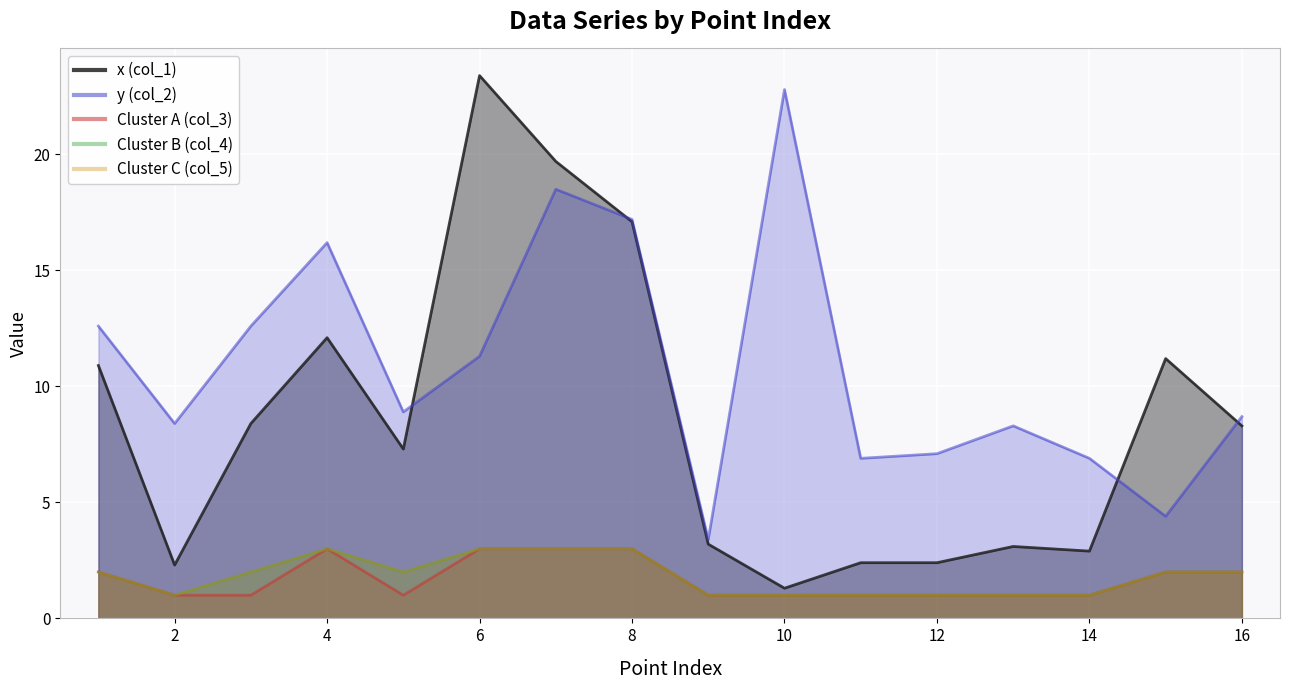

Reading left to right, extract all data points from this chart.

x (col_1): 10.9	2.3	8.4	12.1	7.3	23.4	19.7	17.1	3.2	1.3	2.4	2.4	3.1	2.9	11.2	8.3
y (col_2): 12.6	8.4	12.6	16.2	8.9	11.3	18.5	17.2	3.4	22.8	6.9	7.1	8.3	6.9	4.4	8.7
Cluster A (col_3): 2.0	1.0	1.0	3.0	1.0	3.0	3.0	3.0	1.0	1.0	1.0	1.0	1.0	1.0	2.0	2.0
Cluster B (col_4): 2.0	1.0	2.0	3.0	2.0	3.0	3.0	3.0	1.0	1.0	1.0	1.0	1.0	1.0	2.0	2.0
Cluster C (col_5): 2.0	1.0	2.0	3.0	2.0	3.0	3.0	3.0	1.0	1.0	1.0	1.0	1.0	1.0	2.0	2.0